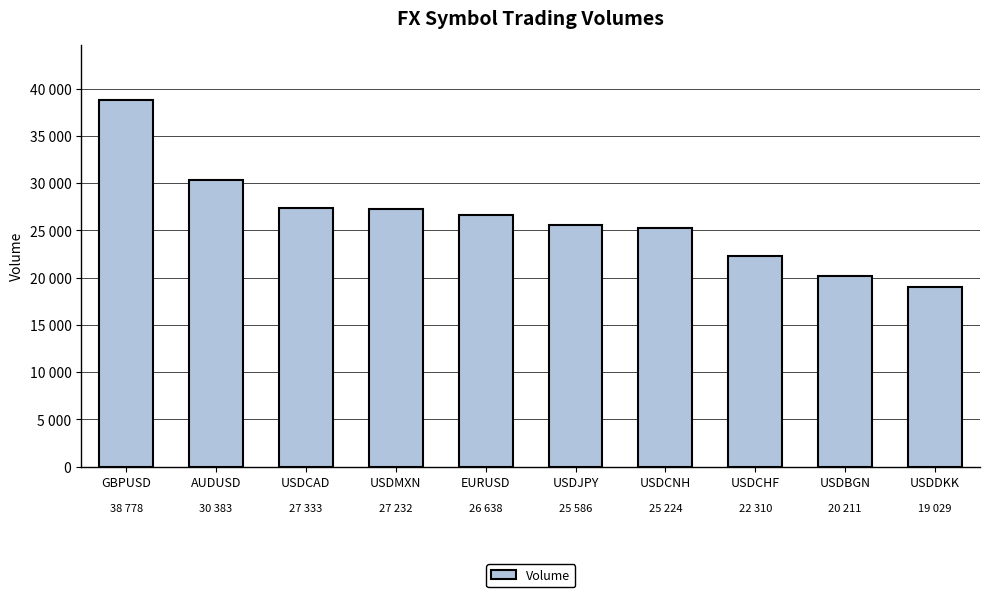

Does the chart contain any negative values?

No